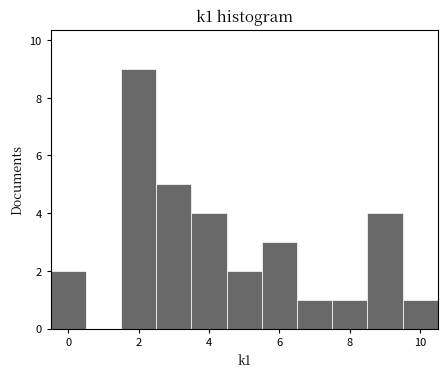

Which range on the x-axis has the tallest bar?

1.5 to 2.5